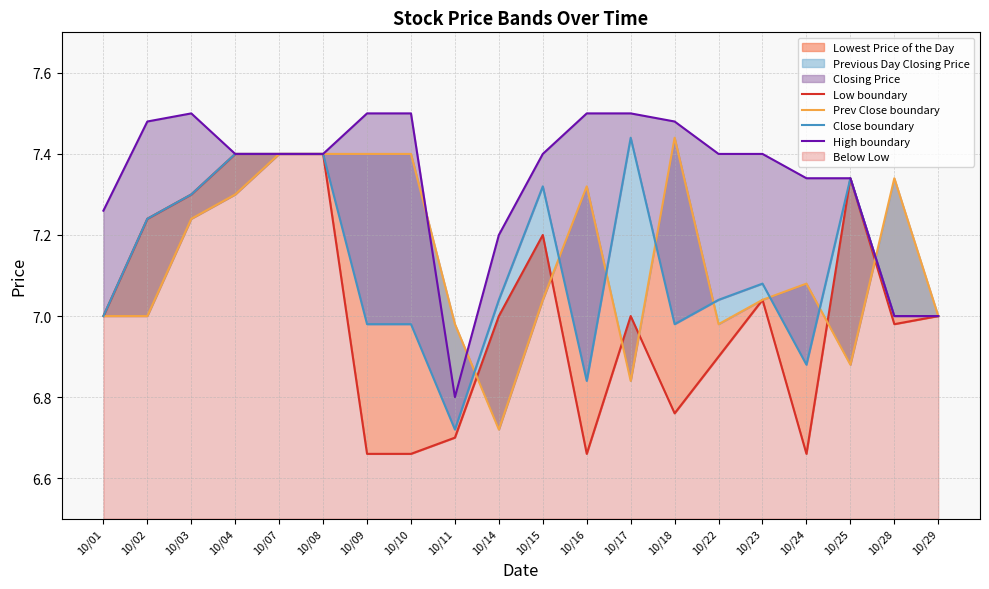

Is it true that Prev Close boundary equals 4.7 at 10/11?

False